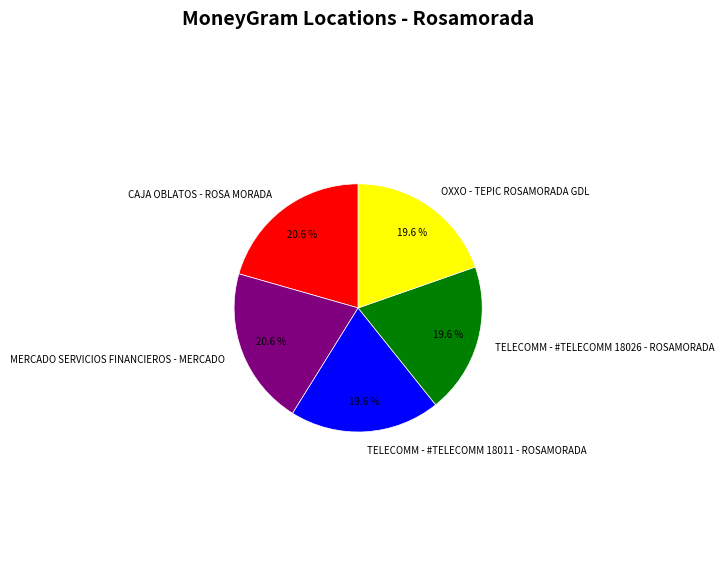

Does TELECOMM - #TELECOMM 18011 - ROSAMORADA account for over 50% of the chart?

No